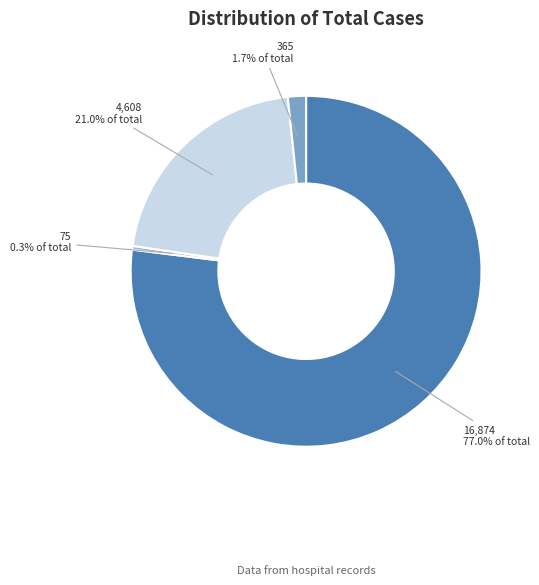

Is there any slice that represents more than half of the pie?

Yes